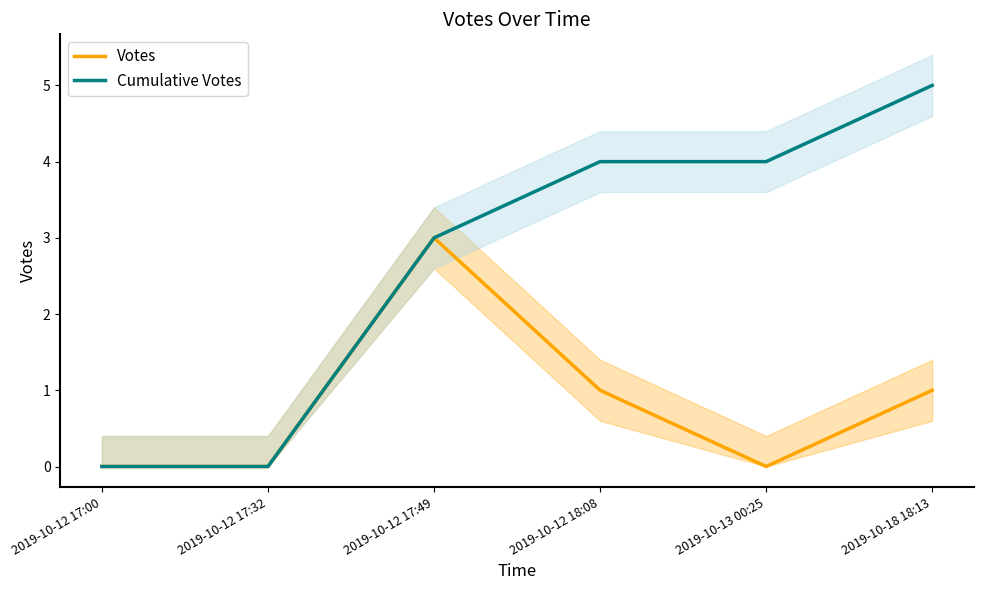

Which has a higher value, 2019-10-12 17:00 or 2019-10-18 18:13?

2019-10-18 18:13